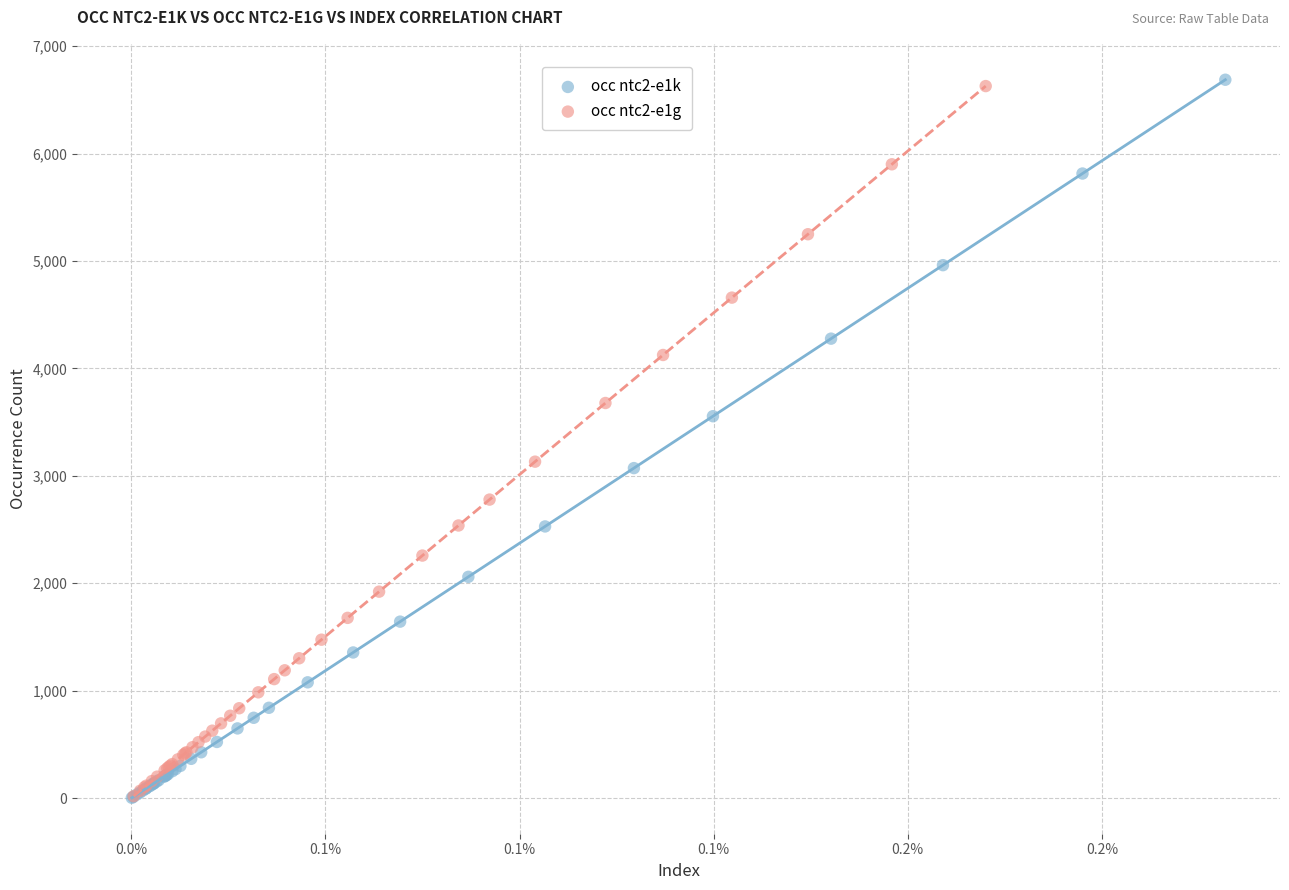

Which series reaches the maximum Y coordinate?

occ ntc2-e1k